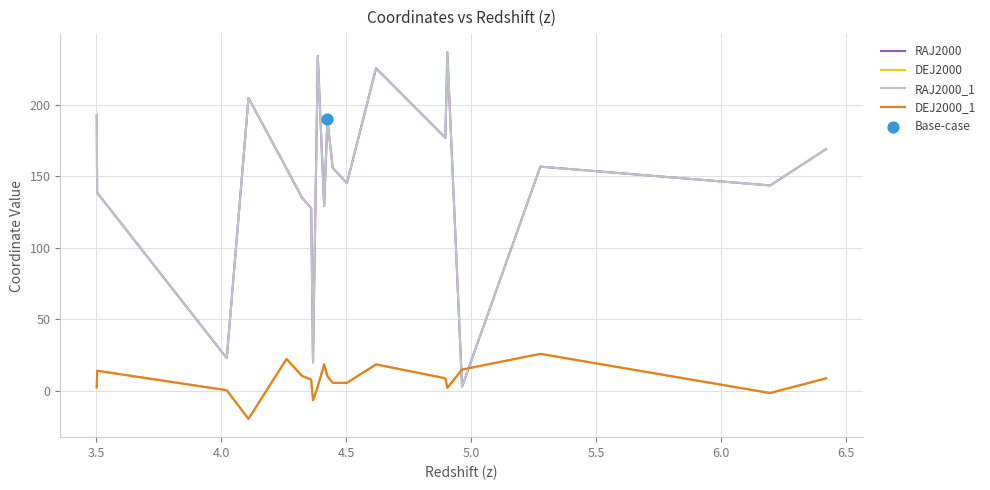

Which series has the widest spread of values?

RAJ2000